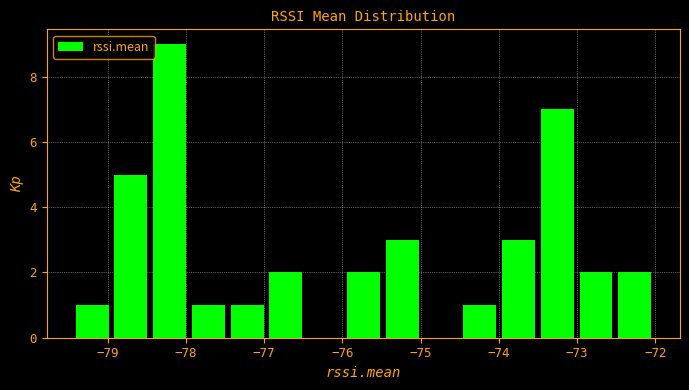

Reading left to right, list every bar in this chart as the range it spans on the x-axis followed by its height. Neither the bar edges nor the heights are printed on the chart, so give them approximately, as read against the axes.

-79.4 to -79.0: 1
-79.0 to -78.5: 5
-78.5 to -78.0: 9
-78.0 to -77.5: 1
-77.5 to -77.0: 1
-77.0 to -76.5: 2
-76.5 to -76.0: 0
-76.0 to -75.5: 2
-75.5 to -75.0: 3
-75.0 to -74.5: 0
-74.5 to -74.0: 1
-74.0 to -73.5: 3
-73.5 to -73.0: 7
-73.0 to -72.5: 2
-72.5 to -72.0: 2